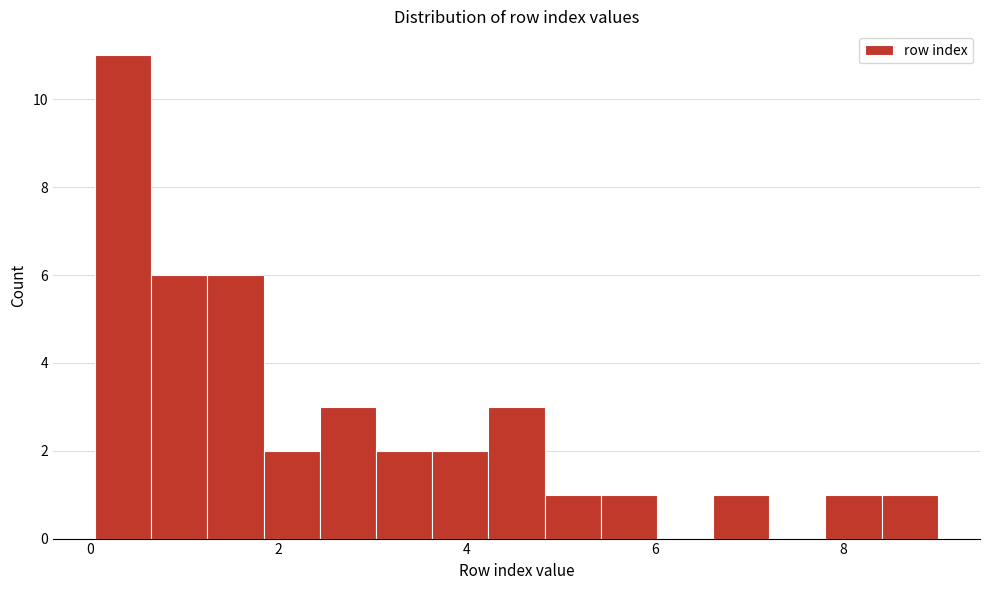

Around what value on the x-axis is the tallest bar? Give the approximate position of its centre, as read against the axis.

0.4